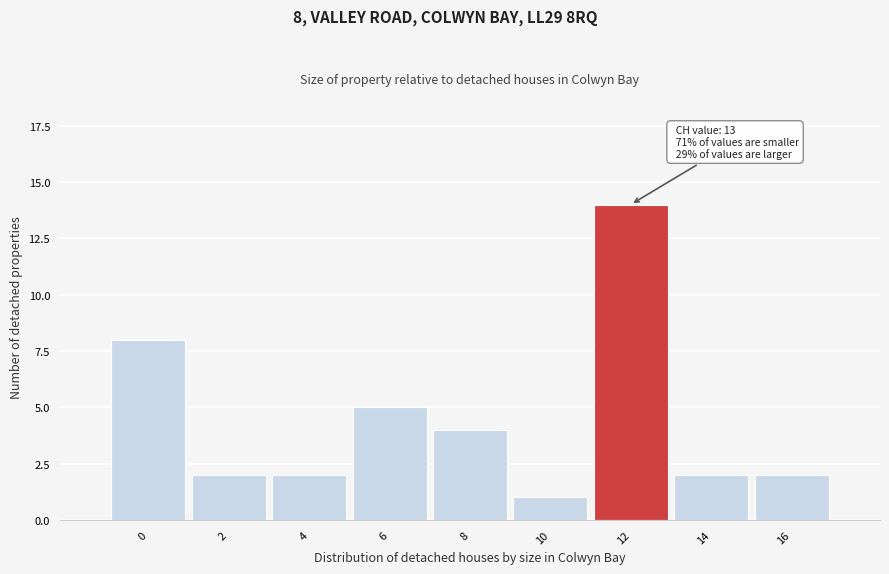

Reading left to right, extract all data points from this chart.

0=8	2=2	4=2	6=5	8=4	10=1	12=14	14=2	16=2